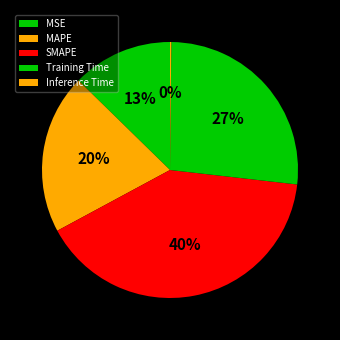

Count the number of slices in the pie.

5